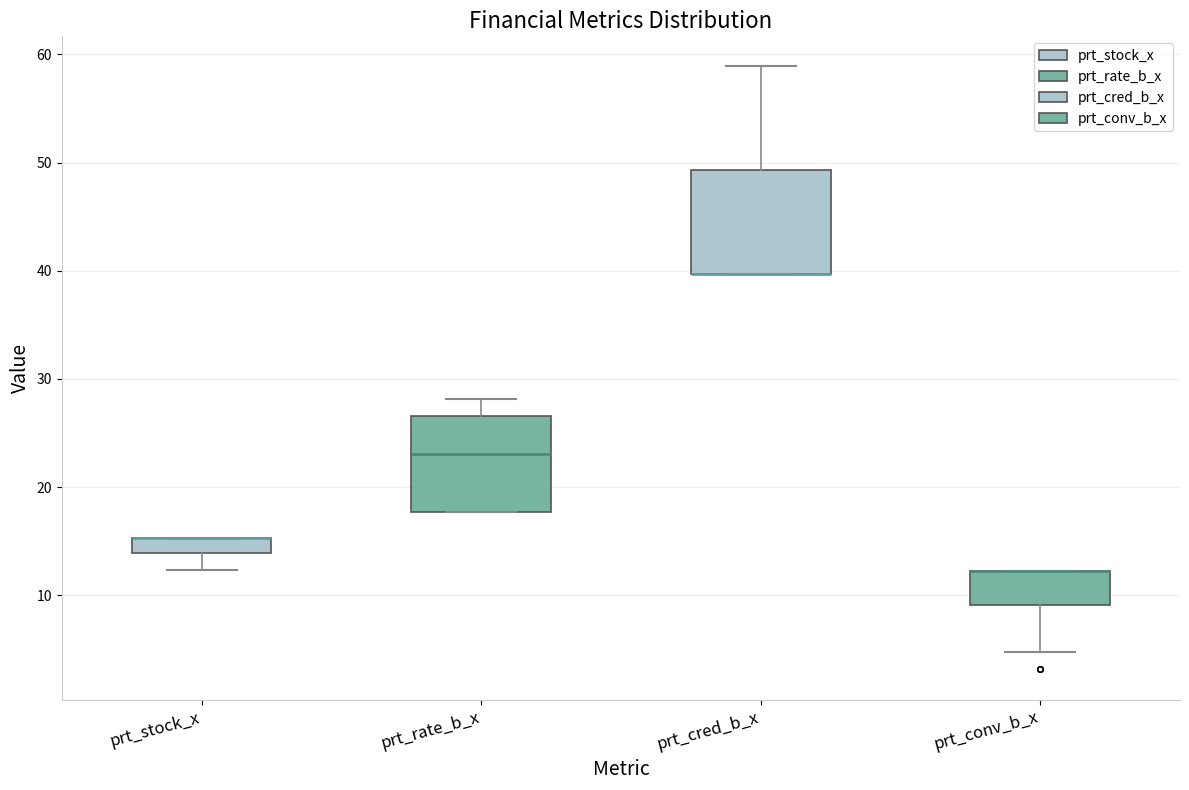

Where does the lower whisker of the box for prt_stock_x end on the y-axis? The values are not printed on the chart, so give them approximately, as read against the axis.

12